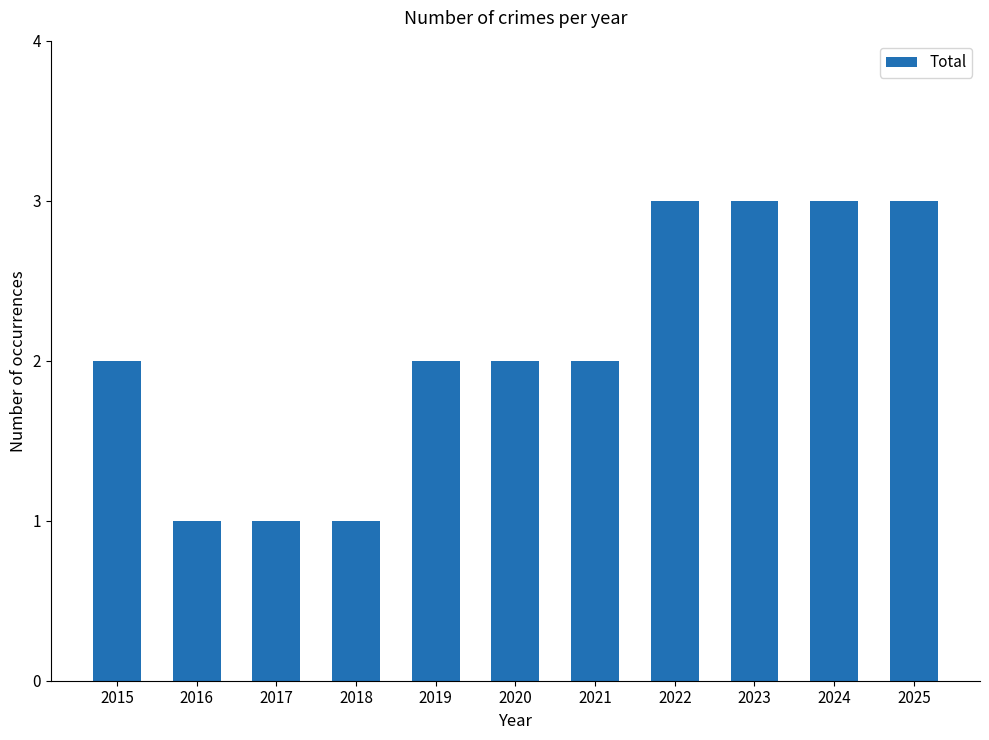

Count the values in the range 1 to 3.

11